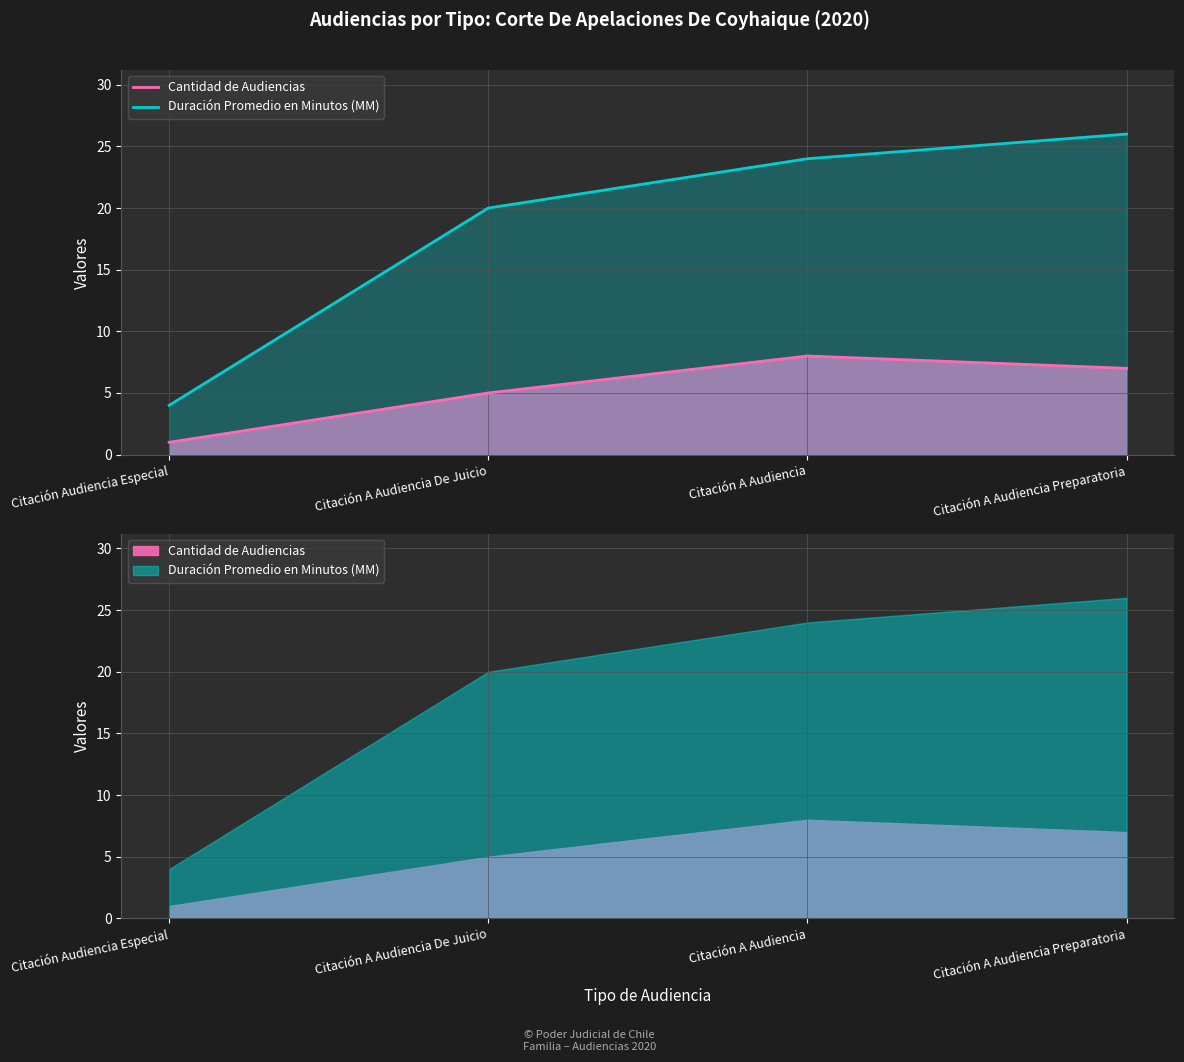

List the series in order of their overall mean, highest first.

Duración Promedio en Minutos (MM), Cantidad de Audiencias